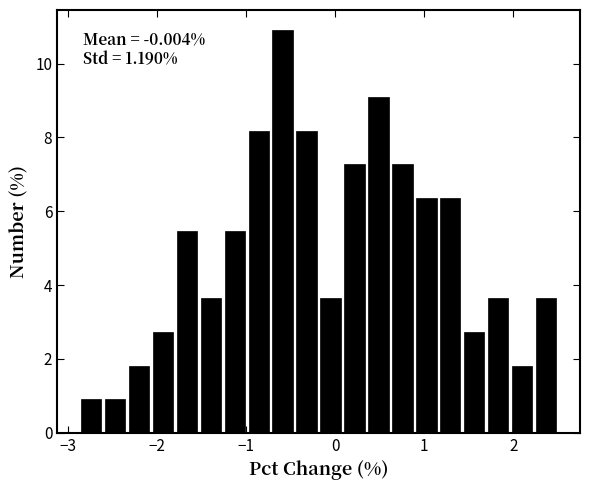

Read against the x-axis, roughly where is the centre of the tallest bar?

-0.6